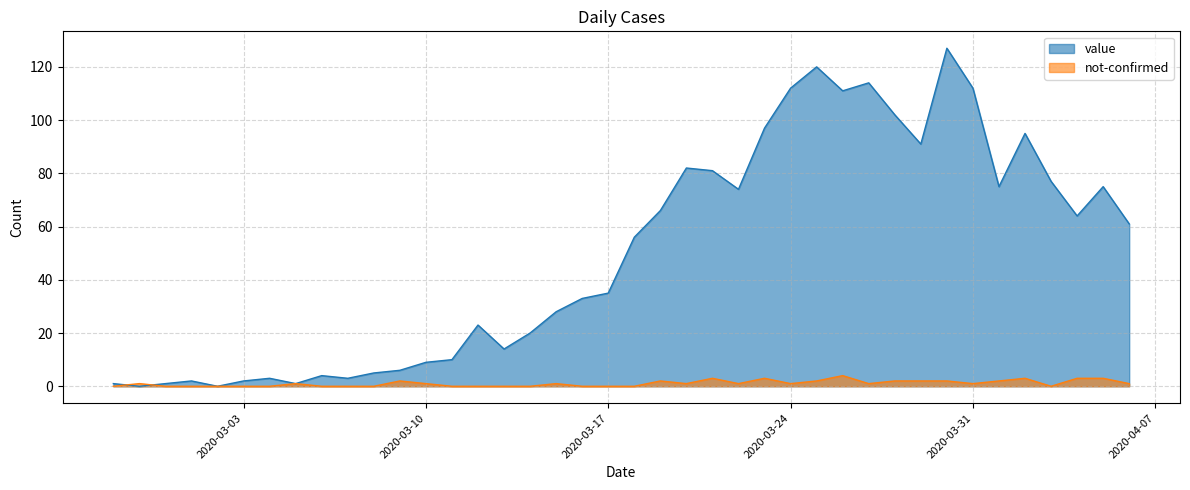

At which category is the sum across all series the highest?

2020-03-30